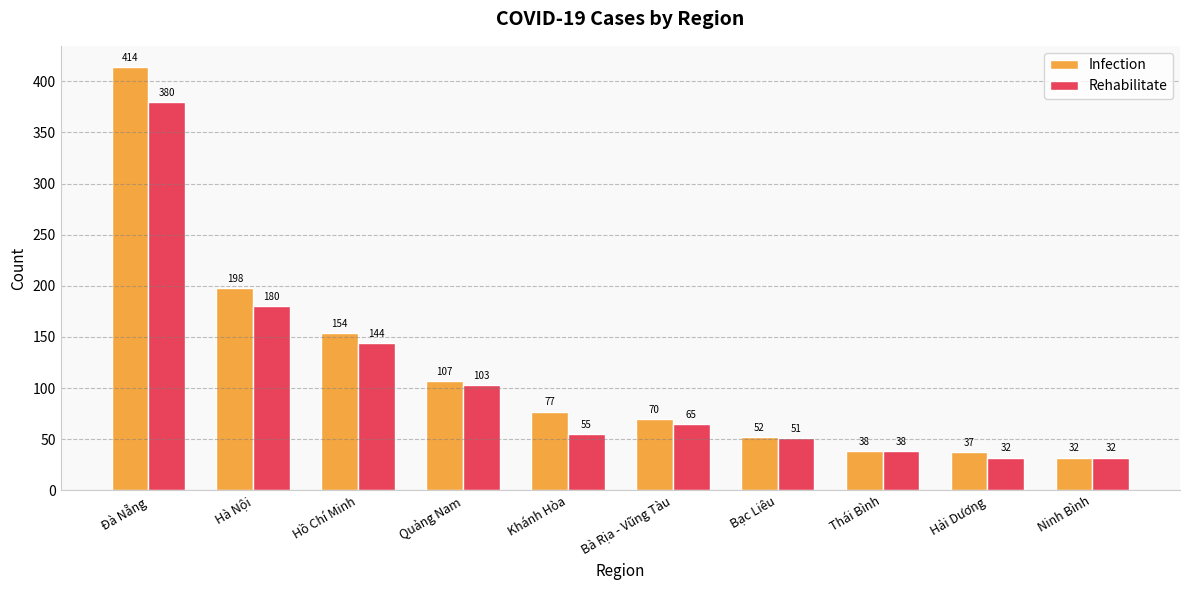

List the series in order of their peak value, lowest first.

Rehabilitate, Infection